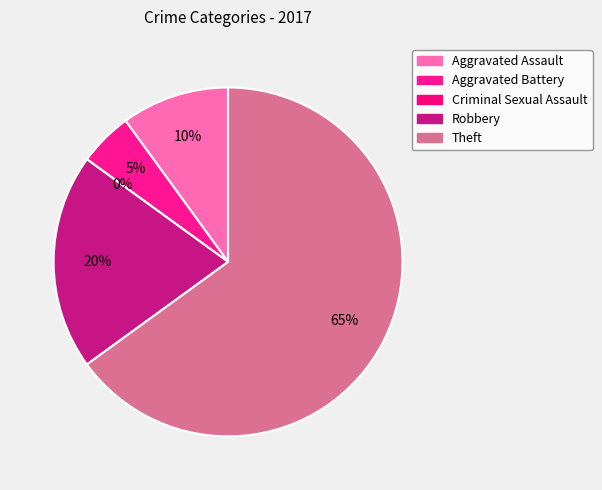

Does any single category account for the majority?

Yes